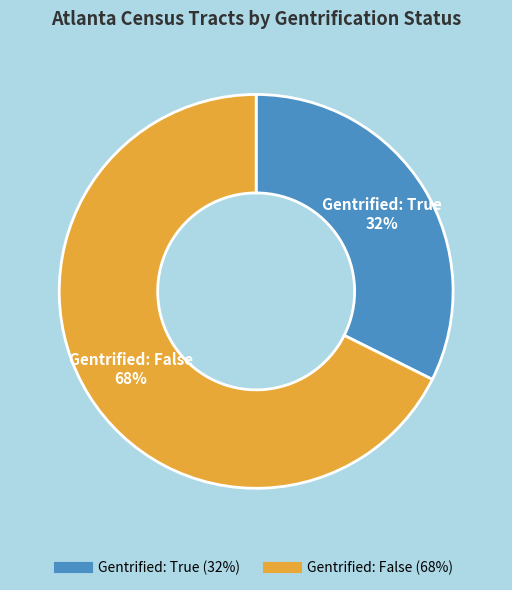

Approximately how many times larger is the value at Gentrified: False compared to Gentrified: True?

2.1